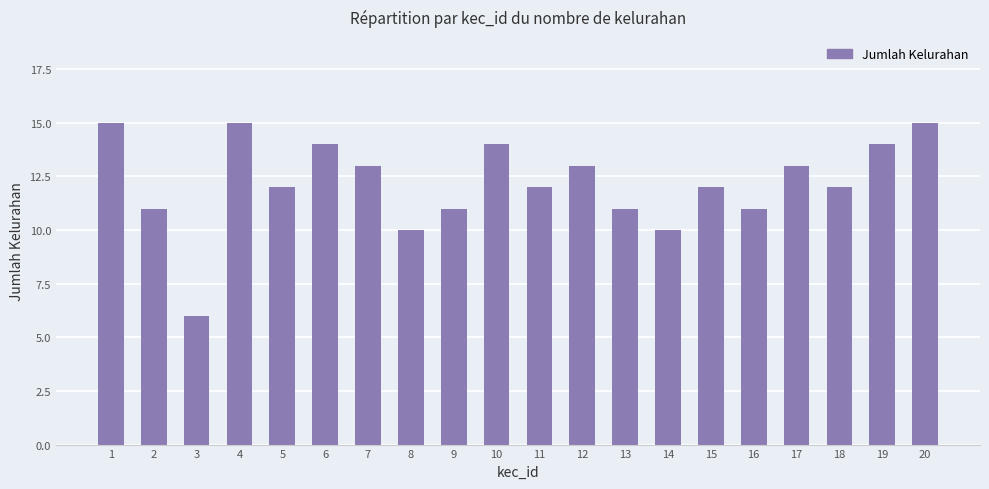

Approximately how many times larger is the value at 19 compared to 13?

1.3